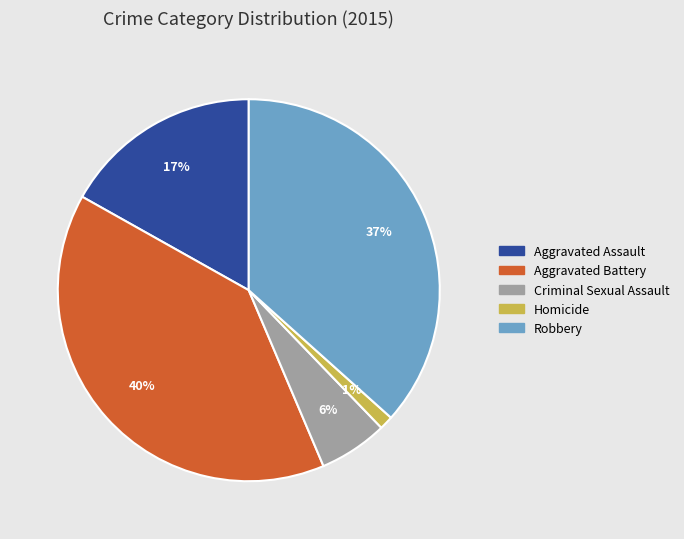

Between Robbery and Criminal Sexual Assault, which is larger?

Robbery